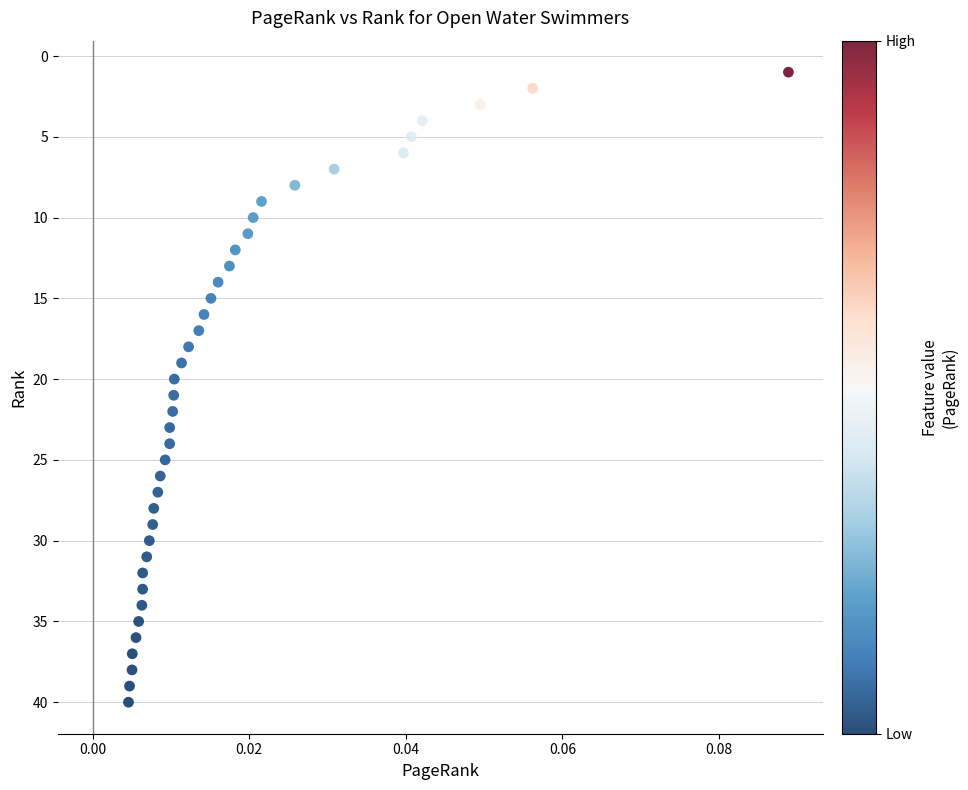

What is the range of Y values (max minus min)?

39